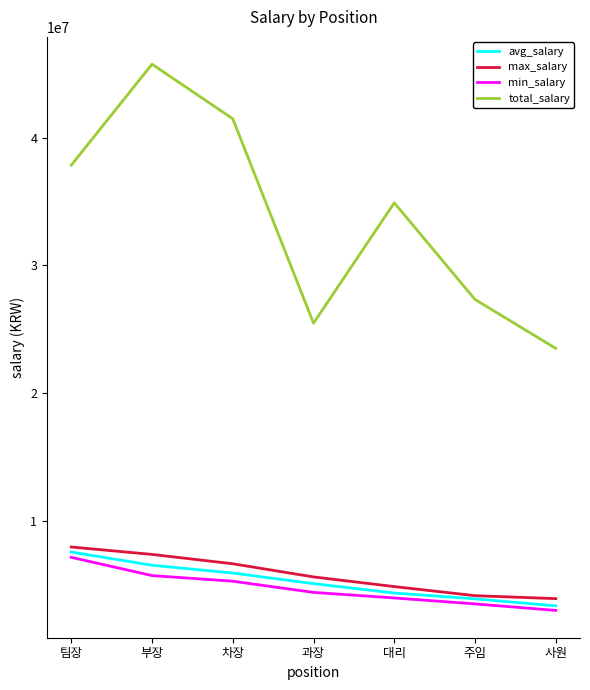

Read the max_salary value at 차장.

6651999.0